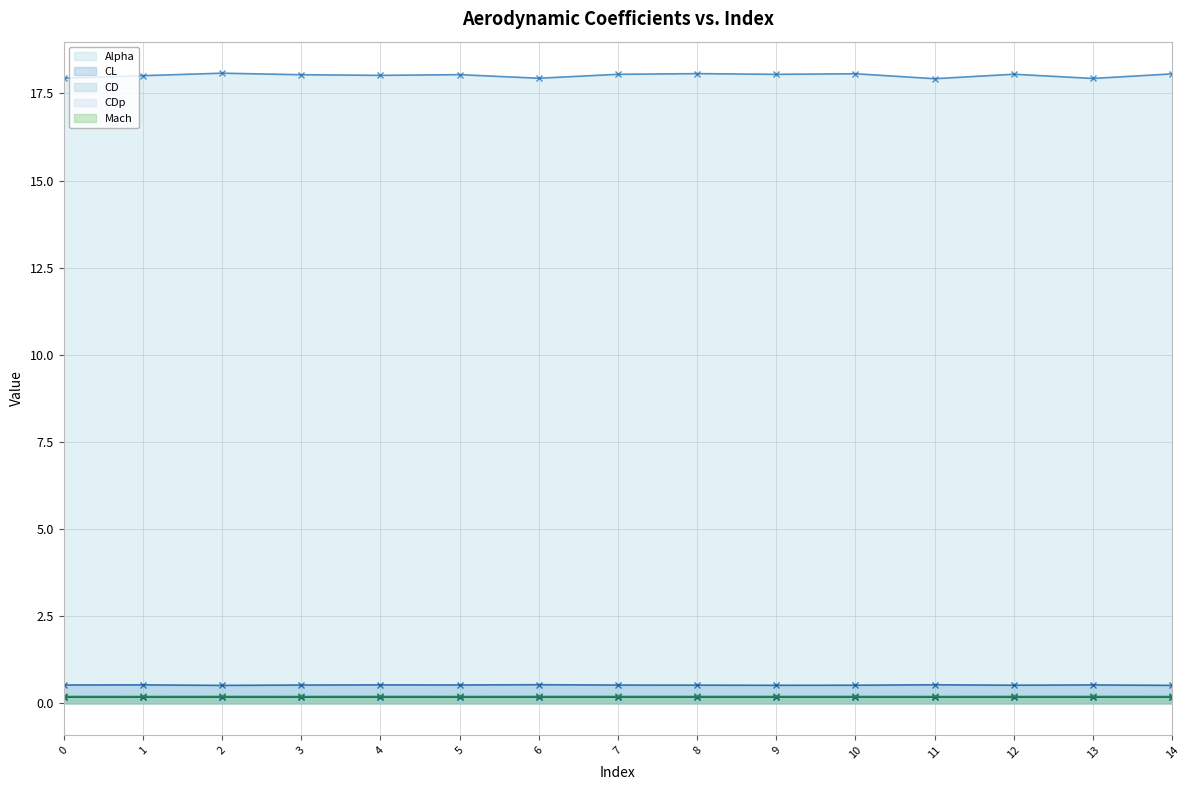

How many lines are shown in the chart?

5